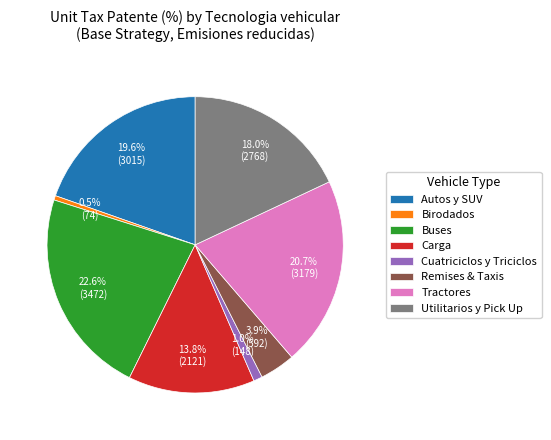

Is there a majority slice in this chart?

No